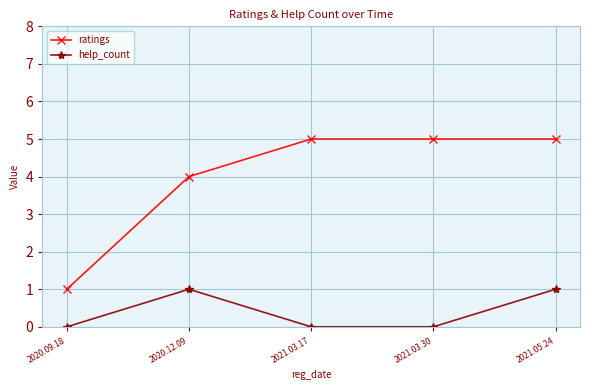

What is the sum of all help_count values?

2